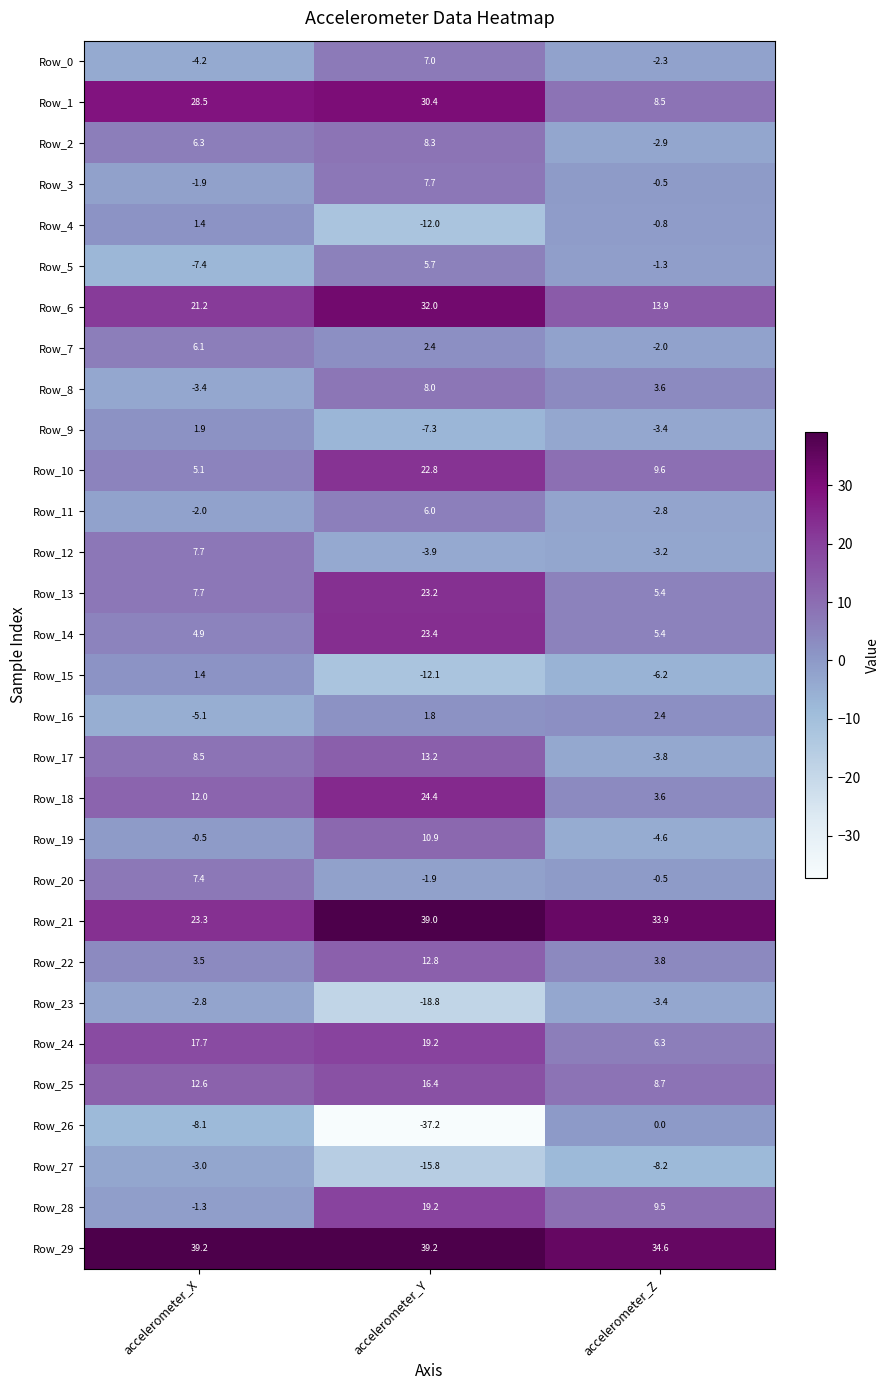

What is the spread (max minus min) of values at accelerometer_X?

47.3